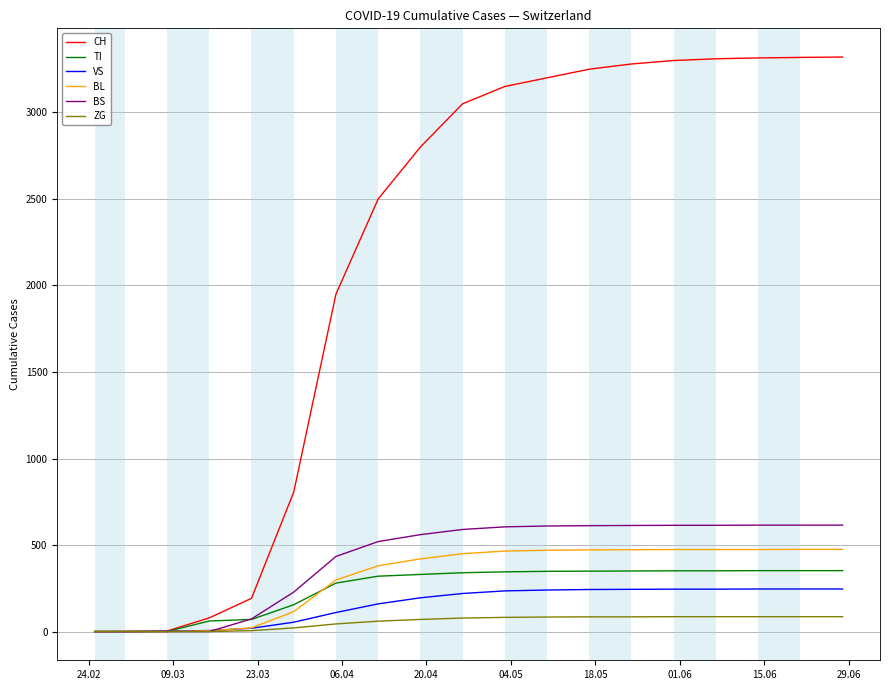

Which series has the largest total across all categories?

CH